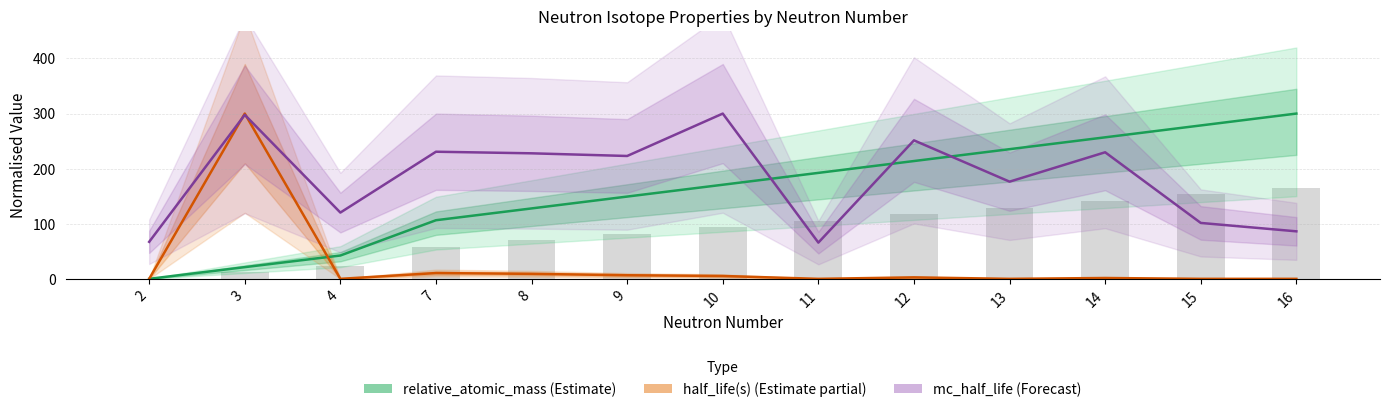

Which category has the lowest value in the half_life(s) (Estimate partial) series?

2